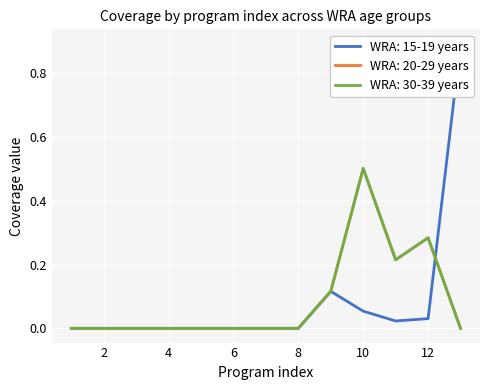

List the series in order of their peak value, highest first.

WRA: 15-19 years, WRA: 20-29 years, WRA: 30-39 years